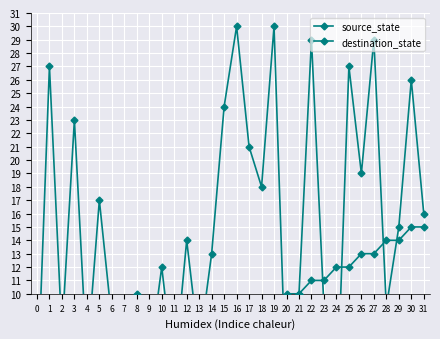

What is the difference between the maximum and second lowest values in the source_state series?

15